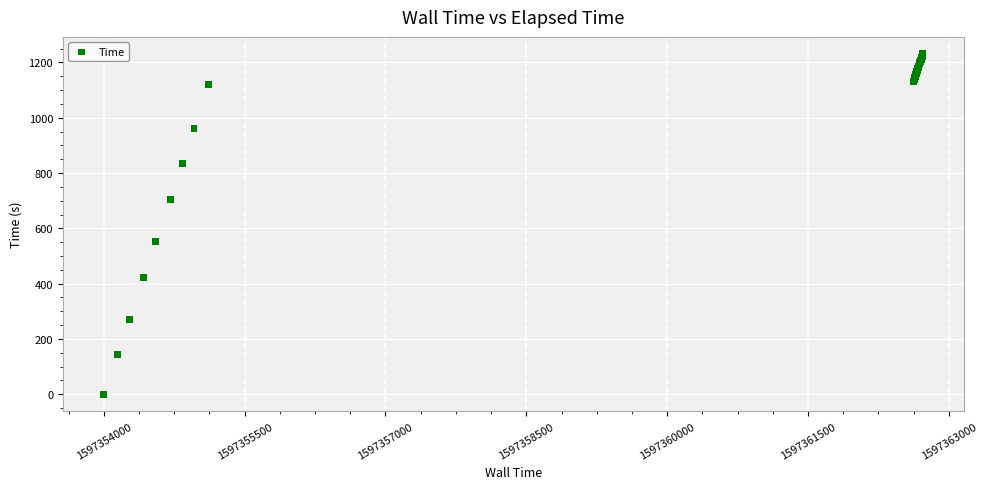

What Y value in the scatter plot is closest to 615?

551.7